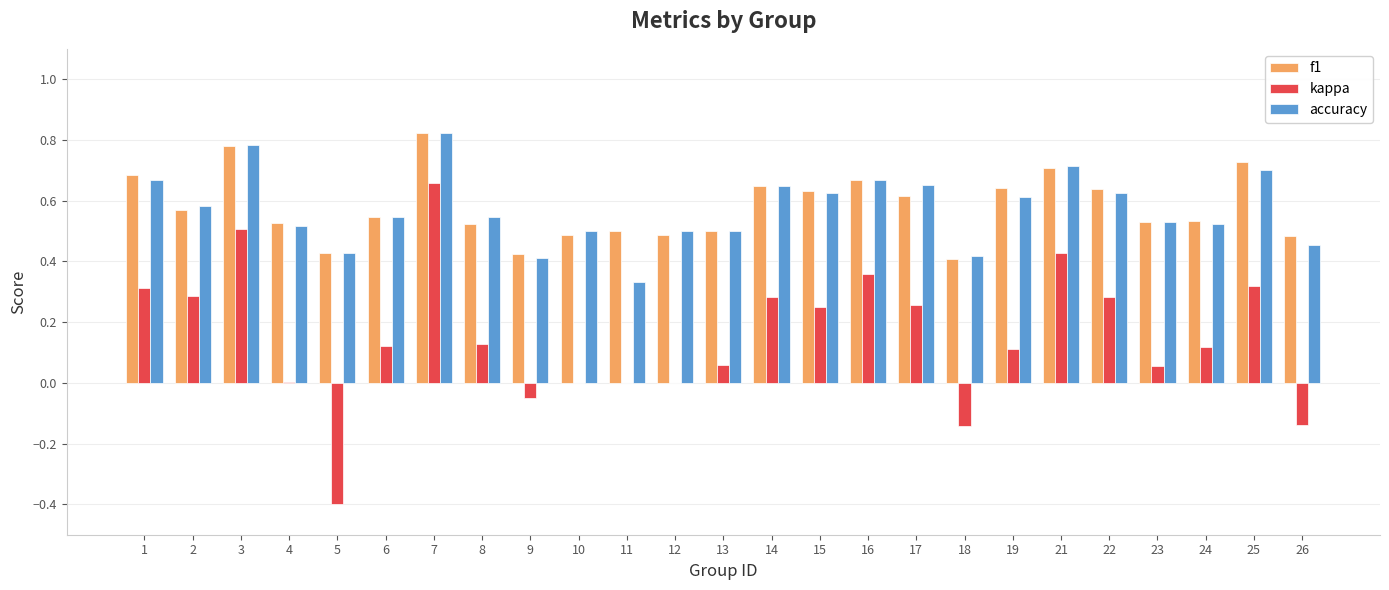

Is it true that kappa equals 0.0 at 10?

True